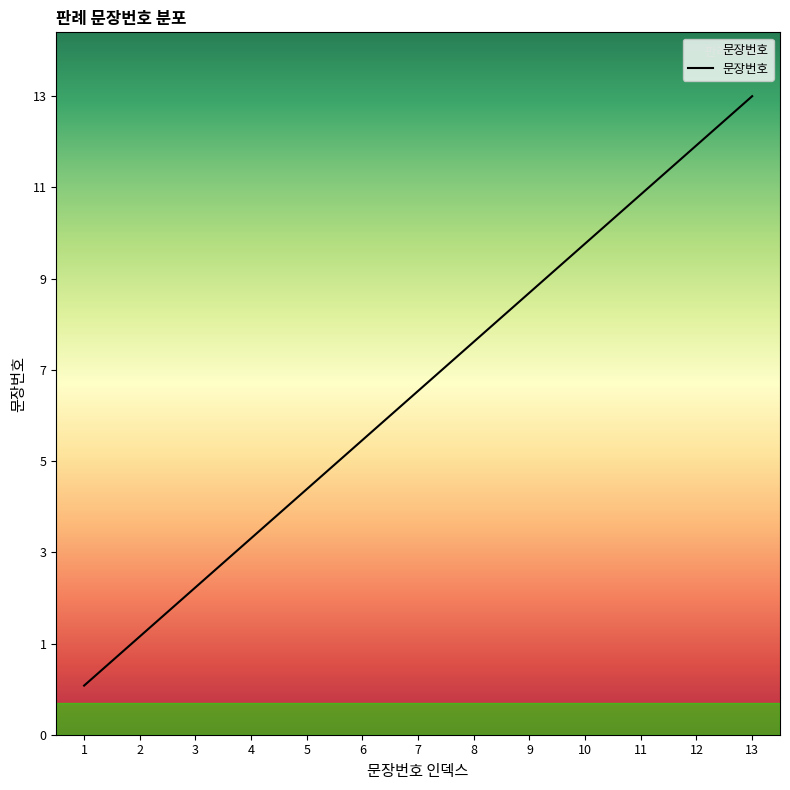

True or false: the data has more than 0 interior local peaks.

False